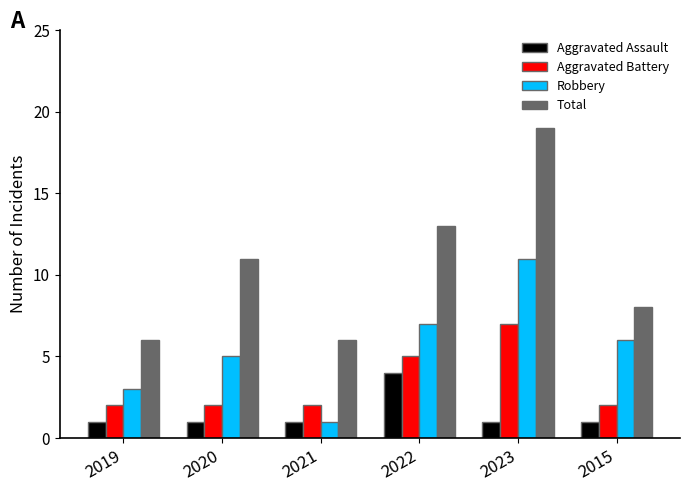

At how many categories does at least one series exceed 15?

1